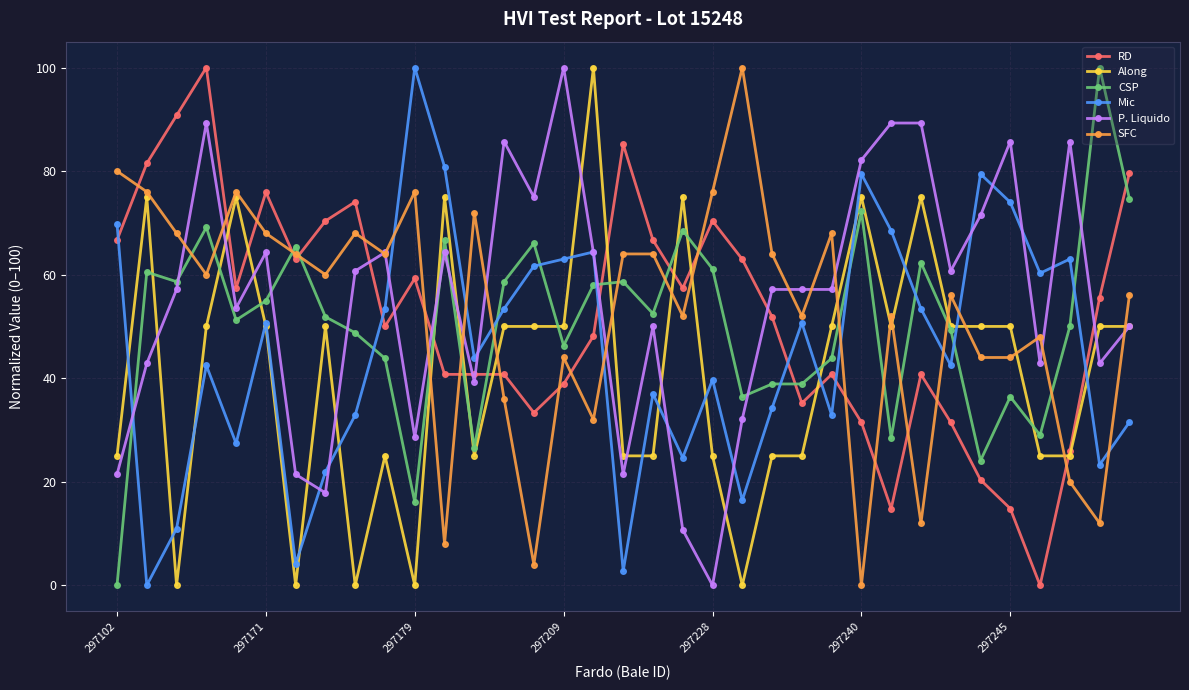

After their last crossing, which series has the higher values: RD or P. Liquido?

RD